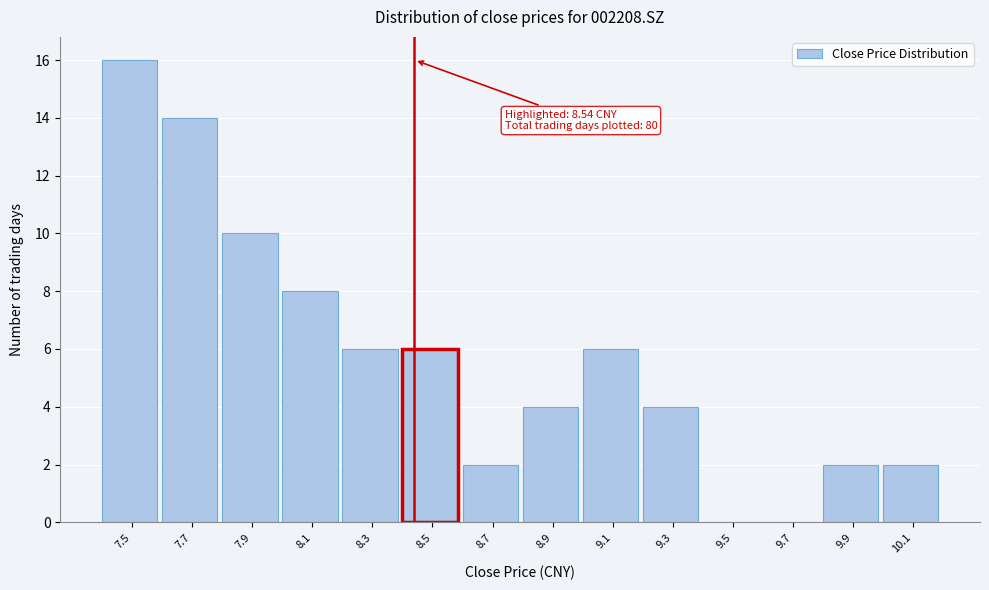

Reading right to left, transcribe all the data shown in this chart.

10.1=2	9.9=2	9.7=0	9.5=0	9.3=4	9.1=6	8.9=4	8.7=2	8.5=6	8.3=6	8.1=8	7.9=10	7.7=14	7.5=16